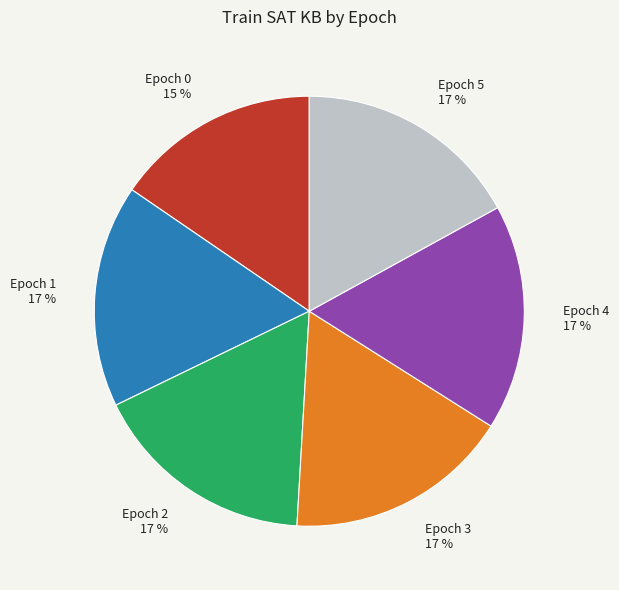

Is there a majority slice in this chart?

No